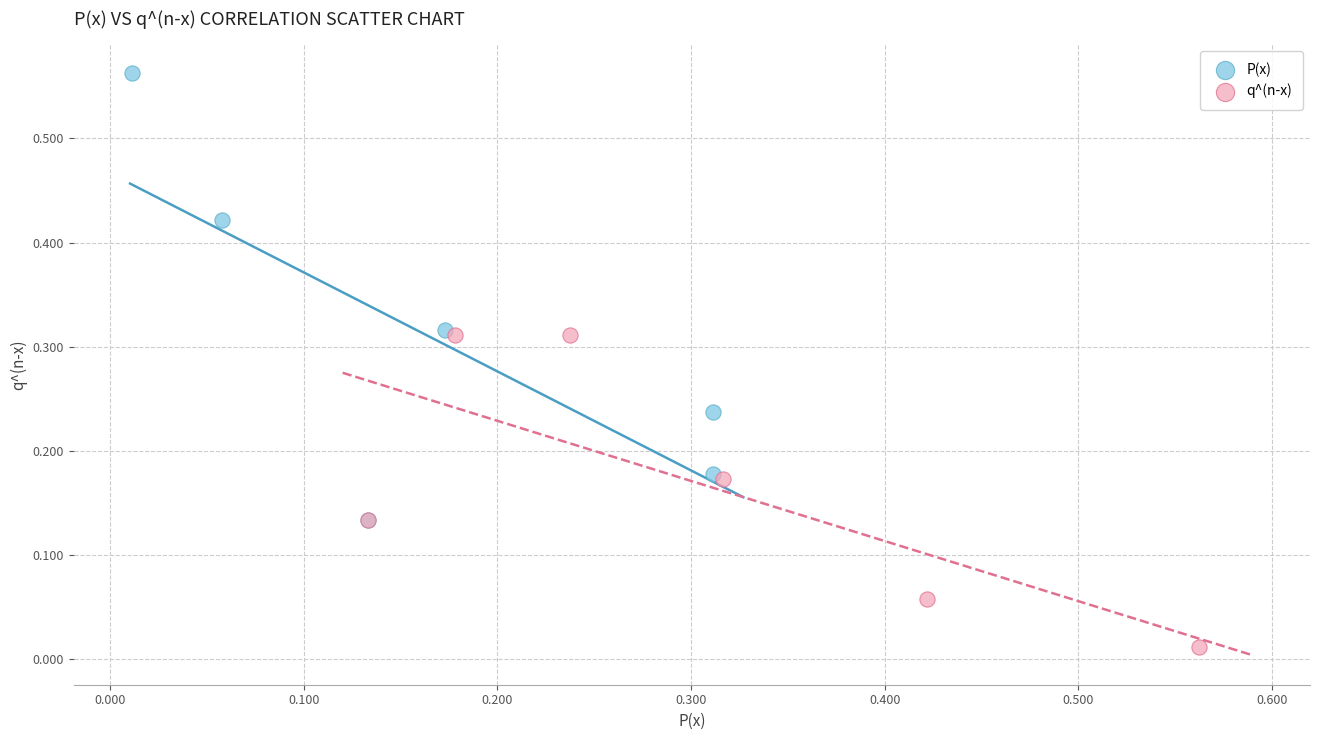

Which series contains the lowest Y value?

q^(n-x)